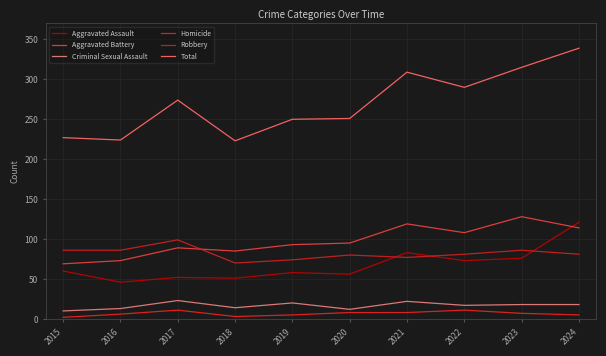

Reading right to left, what are all the values shown in this chart?

Aggravated Assault: 121	76	73	83	56	58	51	52	46	60
Aggravated Battery: 114	128	108	119	95	93	85	89	73	69
Criminal Sexual Assault: 18	18	17	22	12	20	14	23	13	10
Homicide: 5	7	11	8	8	5	3	11	6	2
Robbery: 81	86	81	77	80	74	70	99	86	86
Total: 339	315	290	309	251	250	223	274	224	227